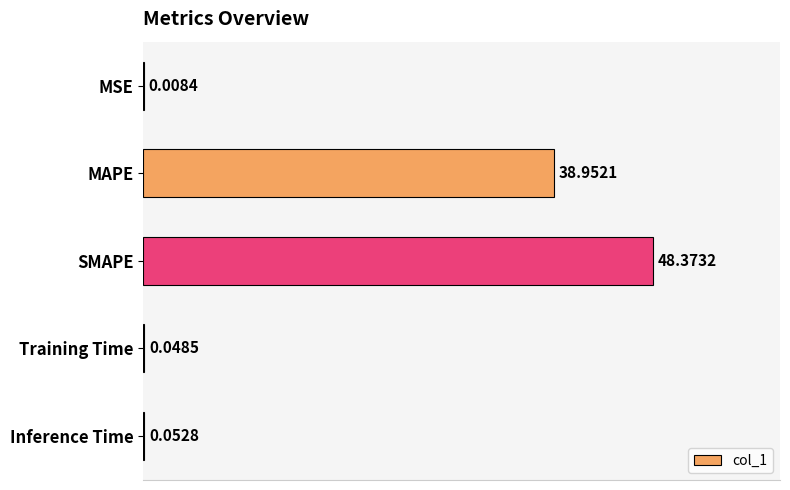

Which has a higher value, Training Time or MSE?

Training Time